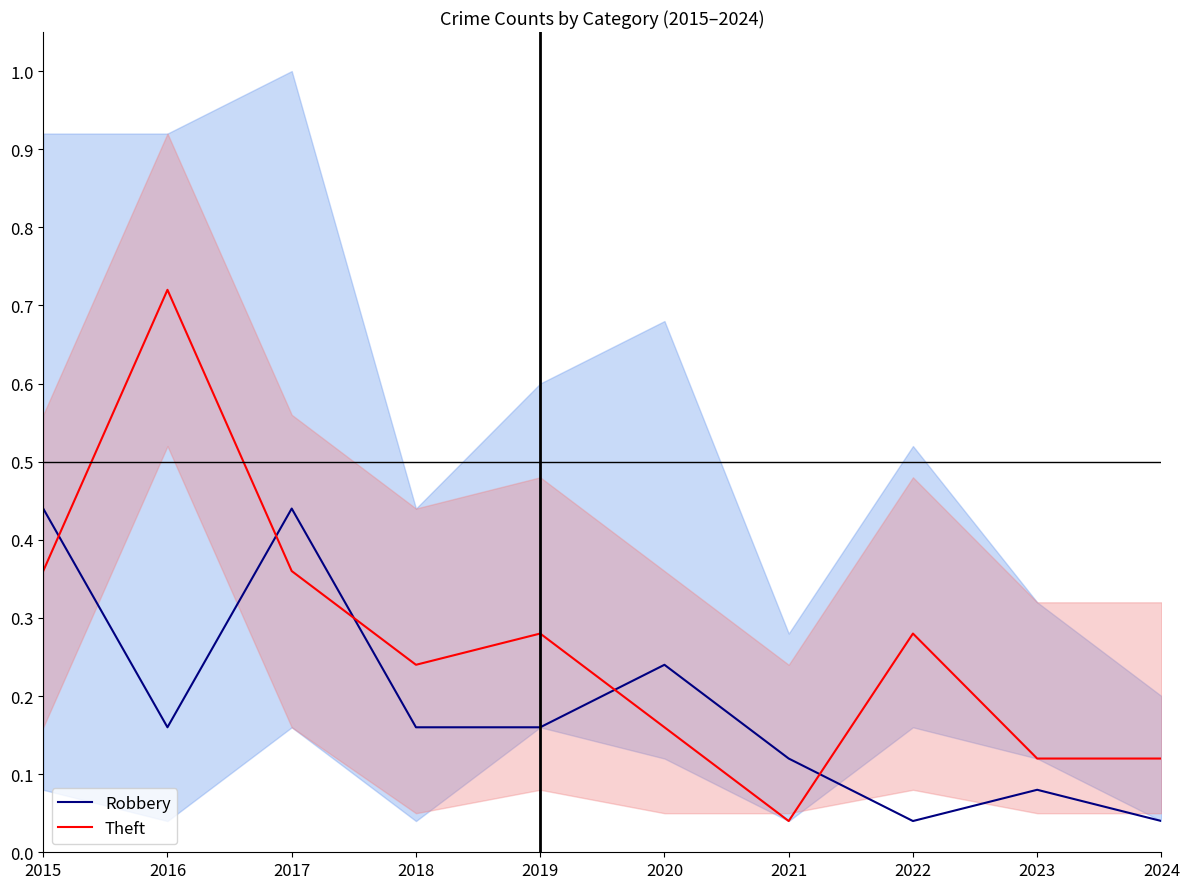

At how many categories does at least one series exceed 0?

10